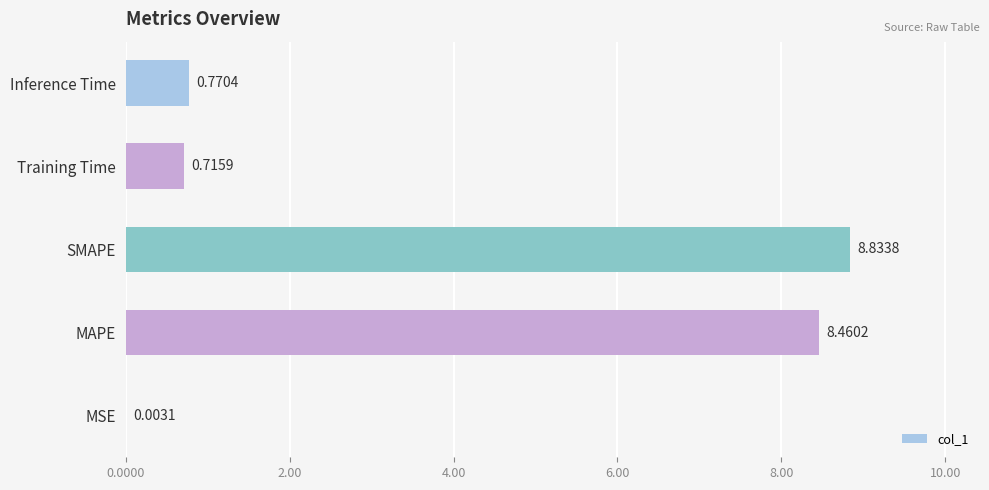

Between MAPE and Training Time, which is larger?

MAPE